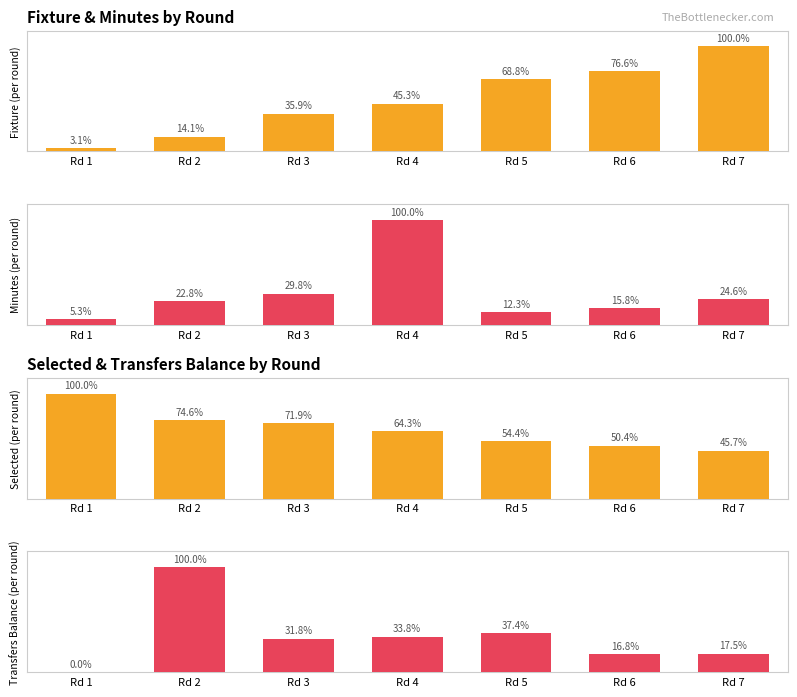

How many bars are there in total?

28